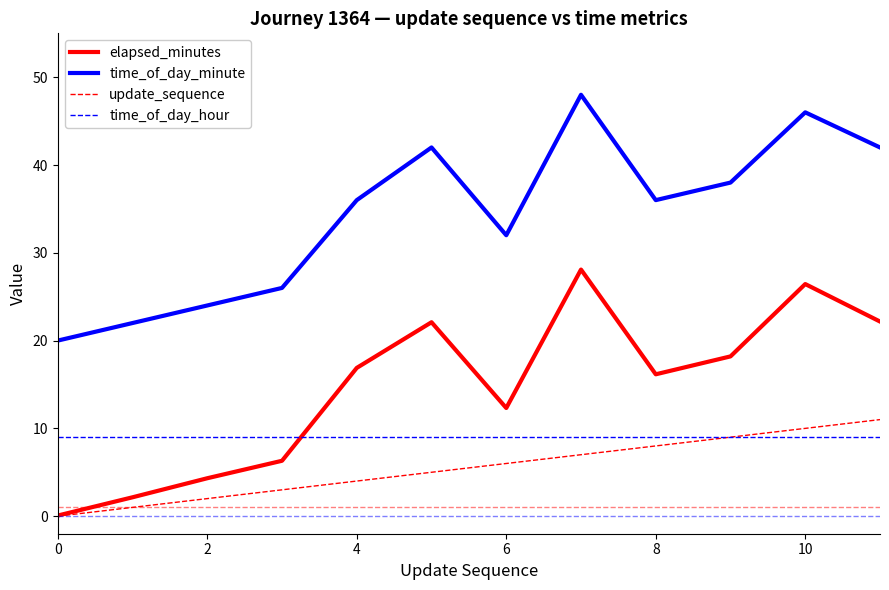

How many lines are shown in the chart?

6